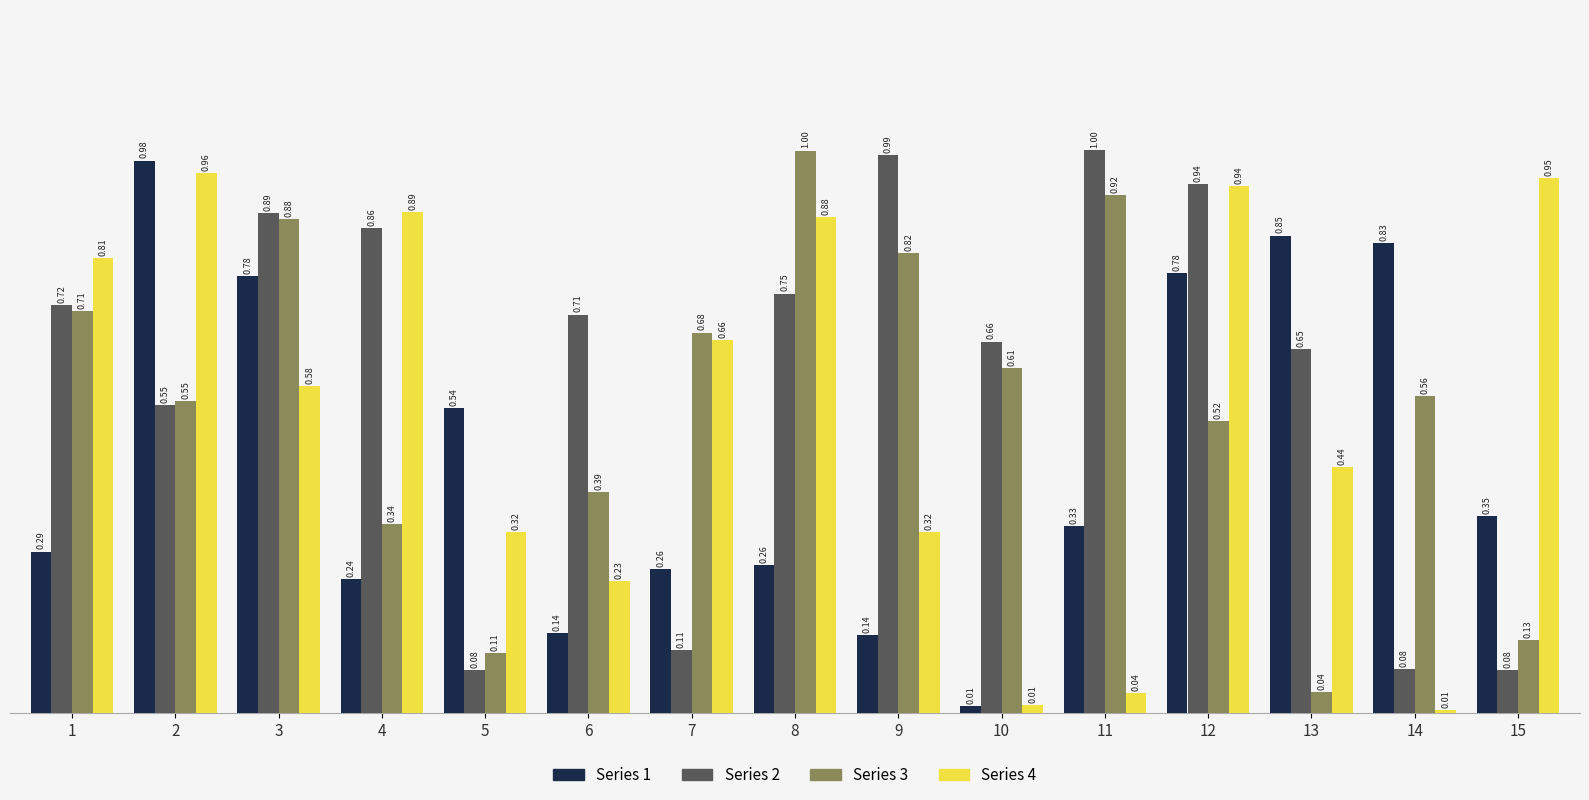

Is the value of Series 3 at 9 greater than the value of Series 2 at 15?

Yes